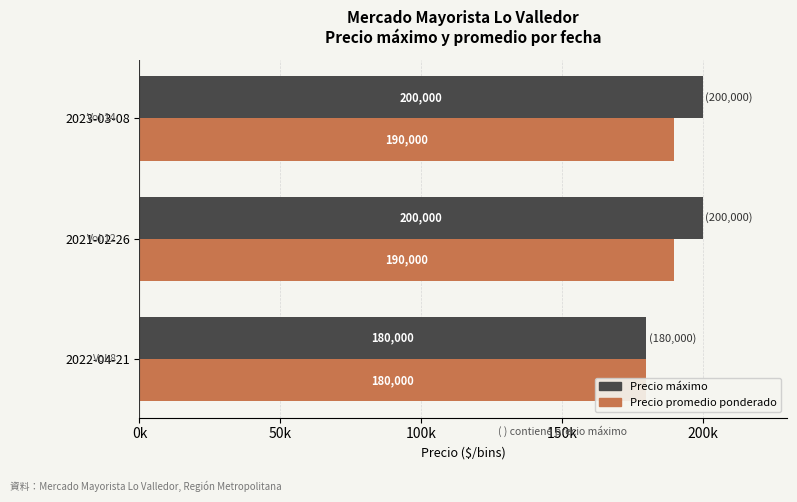

True or false: Precio promedio ponderado has a value of 82359 at 2022-04-21.

False